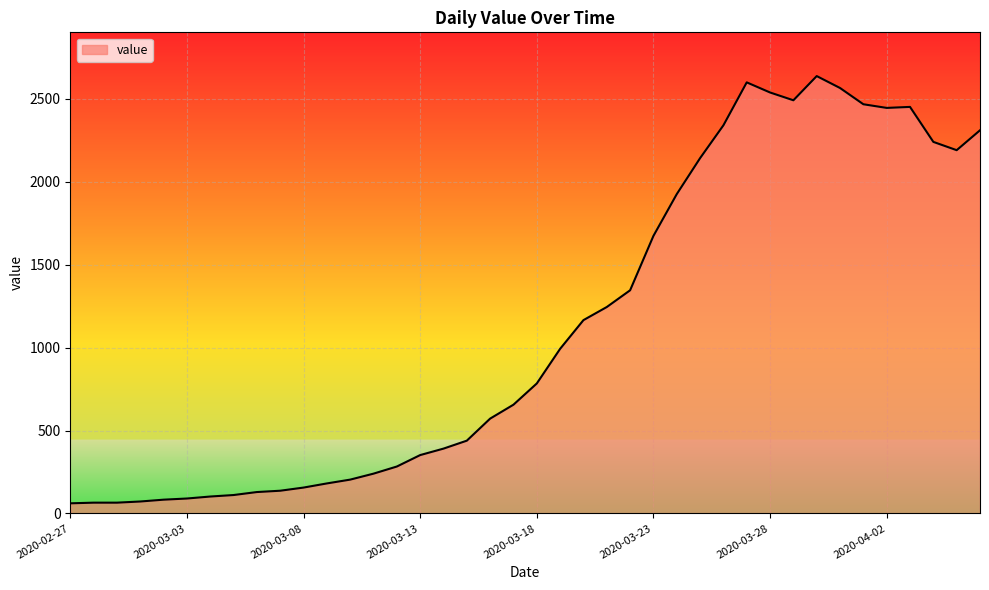

What is the difference between the maximum and minimum values?

2577